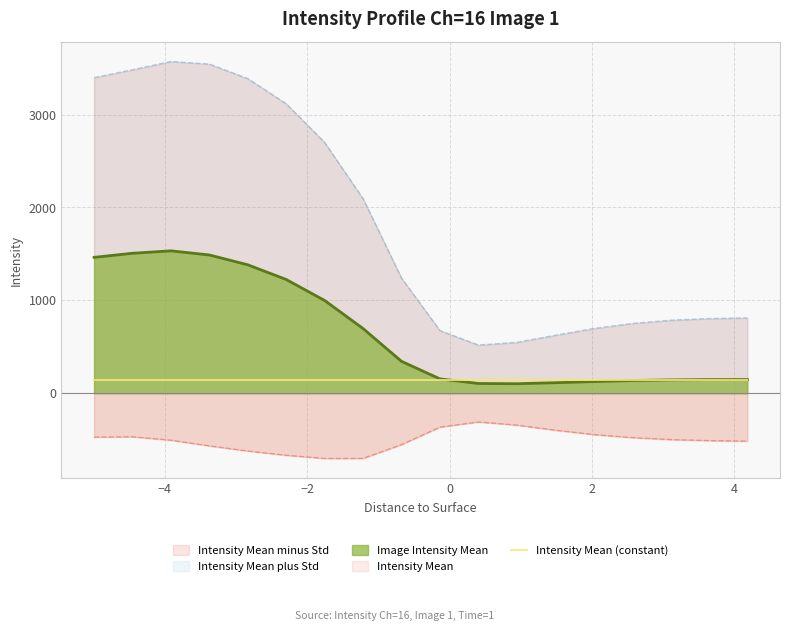

Which series has the widest spread of values?

Intensity Mean plus Std